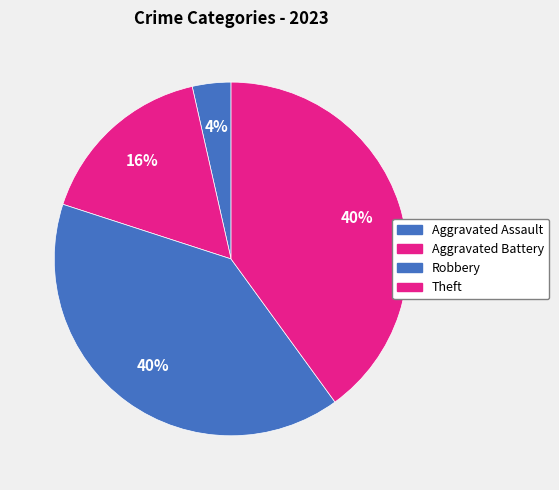

Is there a majority slice in this chart?

No